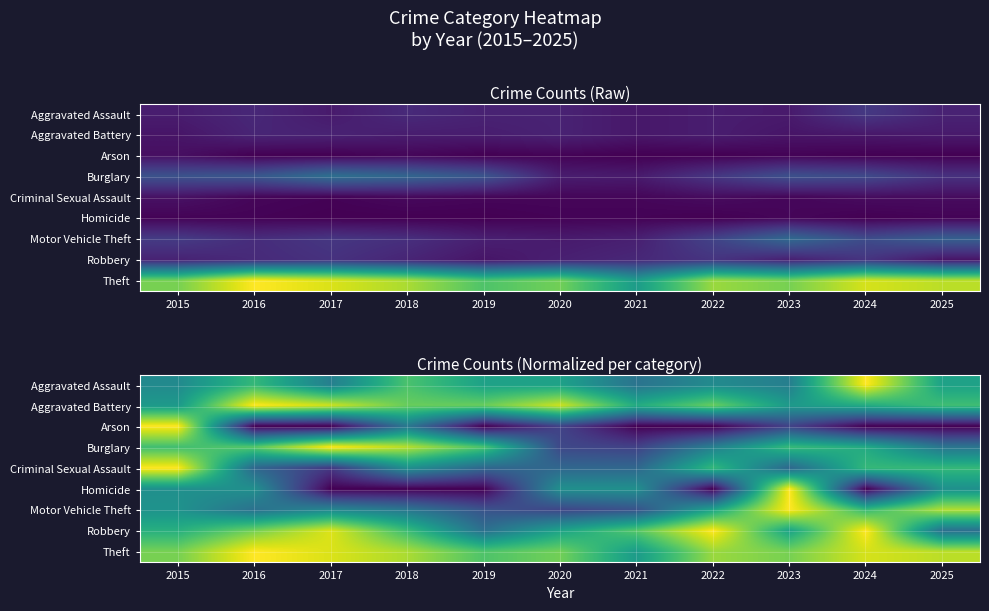

At which category does the chart reach its minimum across all series?

2016